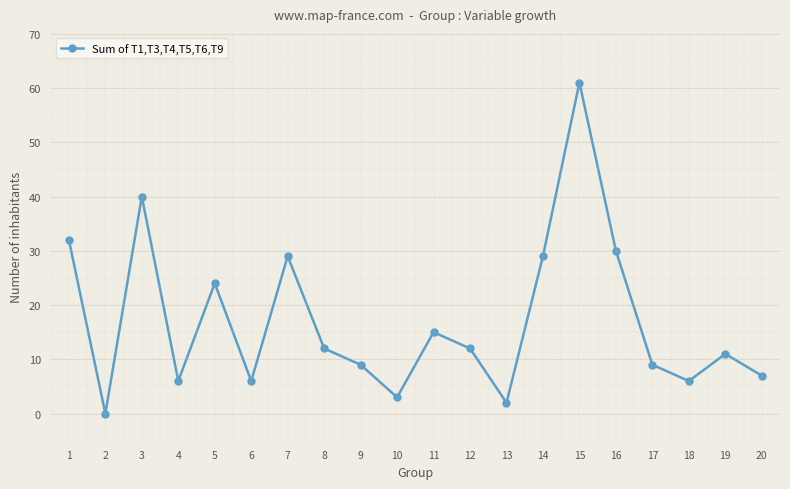

Reading left to right, list all the values displayed in this chart.

32	0	40	6	24	6	29	12	9	3	15	12	2	29	61	30	9	6	11	7